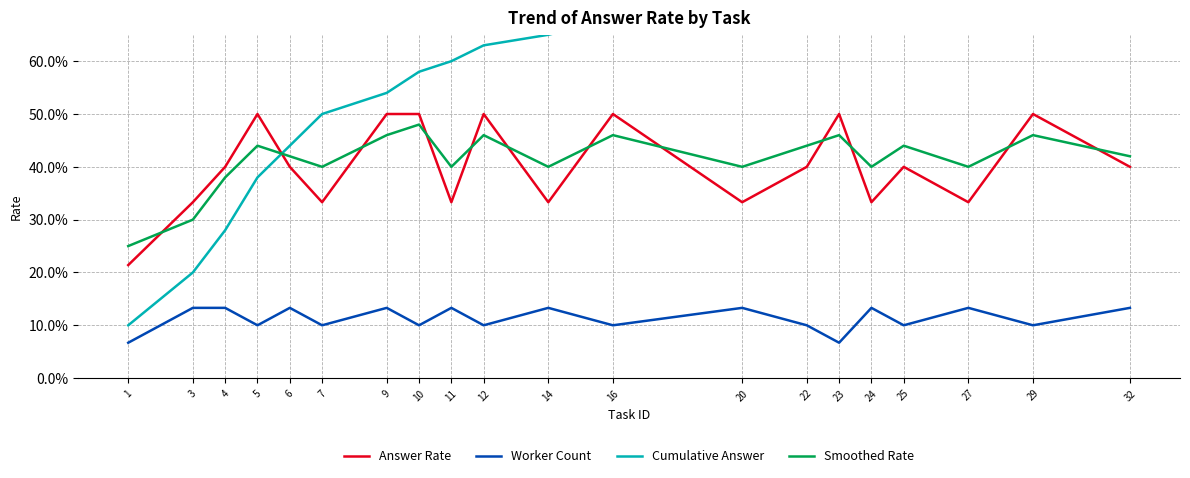

The value of Worker Count at 3 is 0.1. True or false?

True